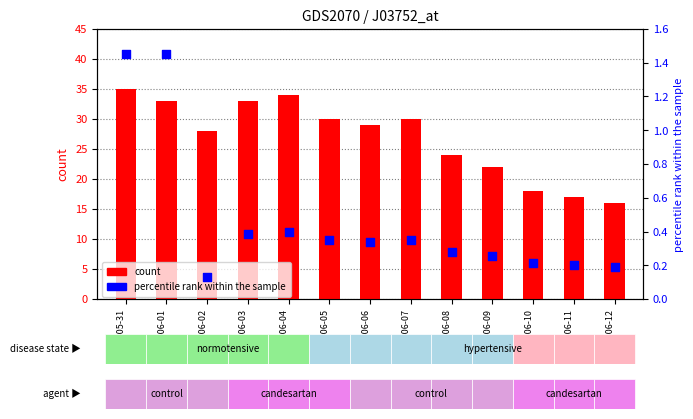

At which category is the sum across all series the highest?

2020-05-31